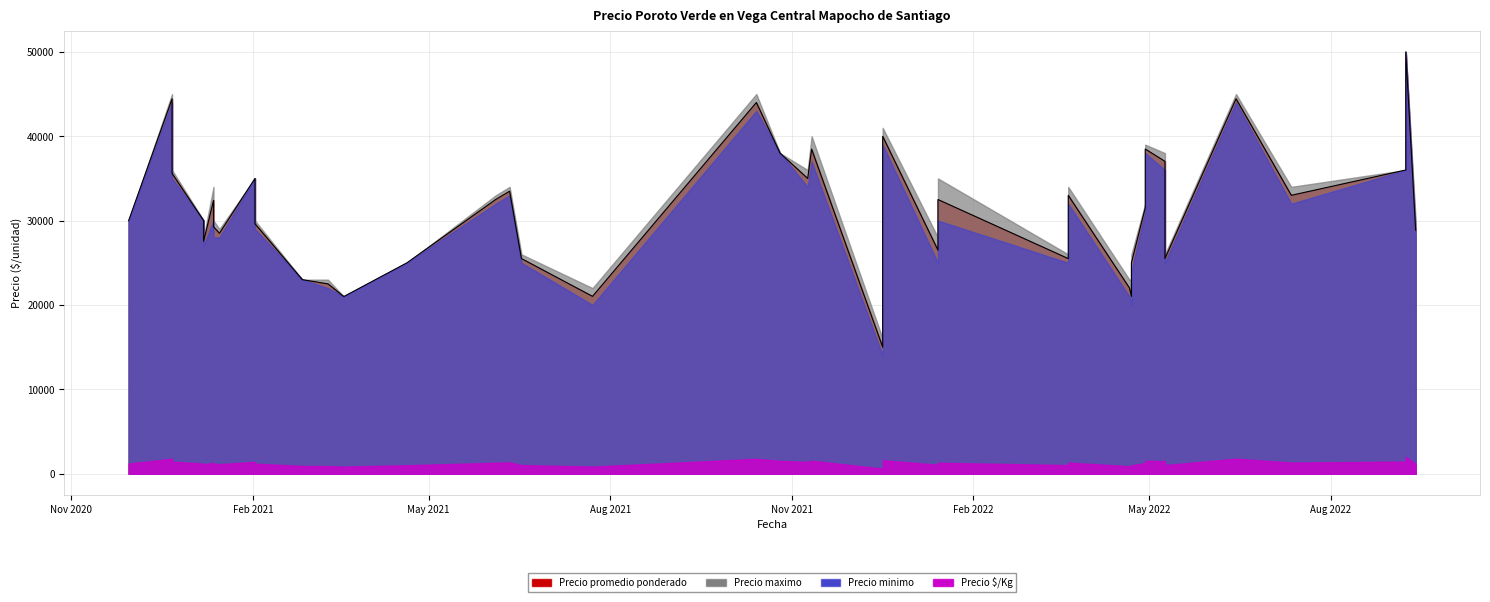

What is the total value across all series at 2022-04-29?

95768